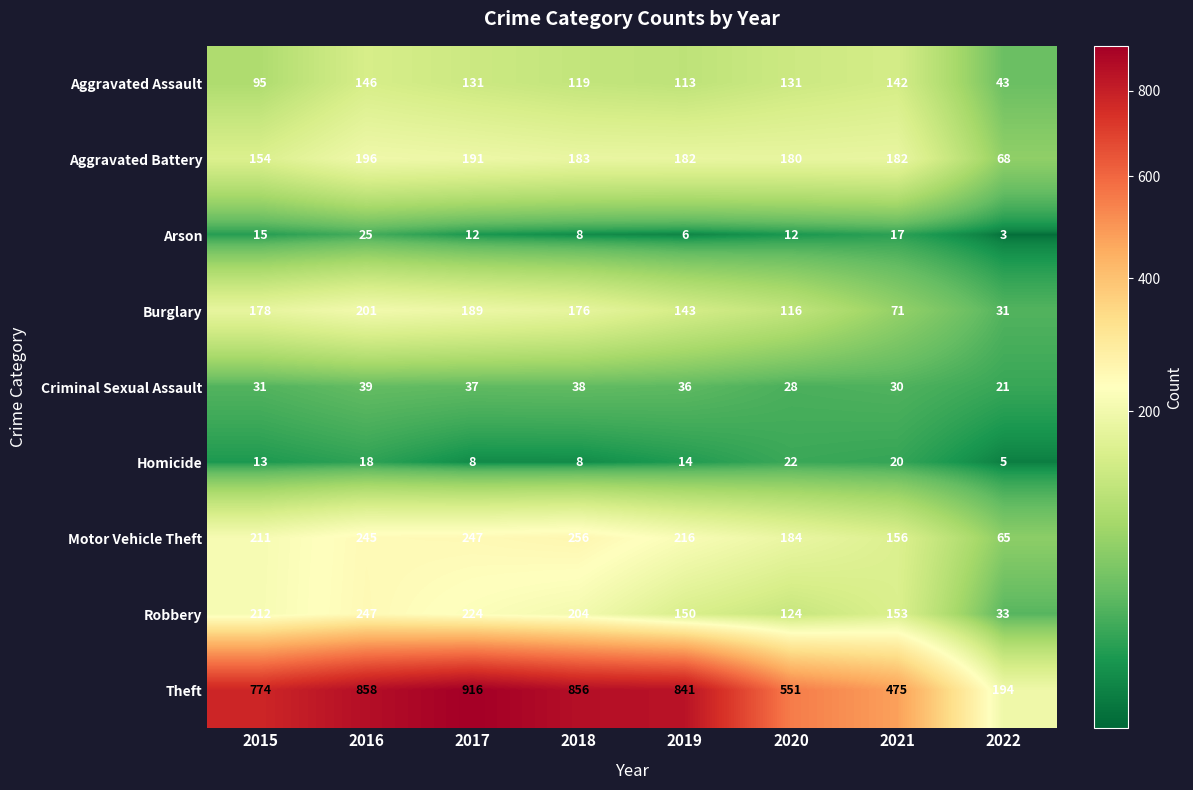

How many series are shown in this chart?

9